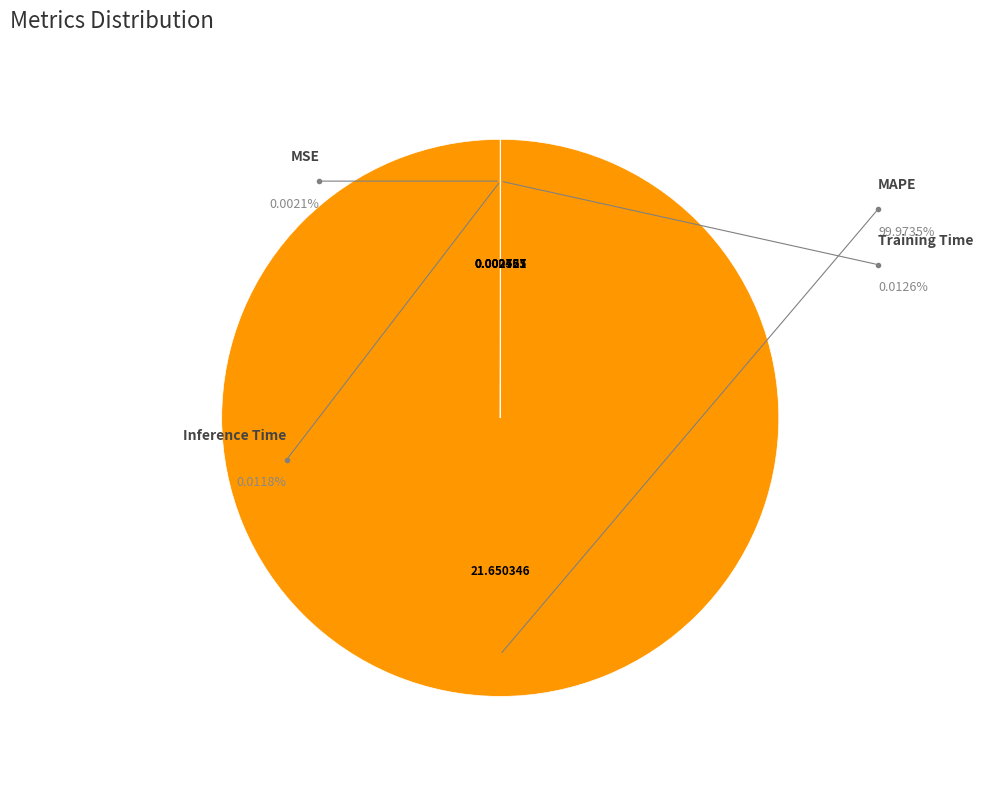

Is it true that MSE is 1% of the pie?

False